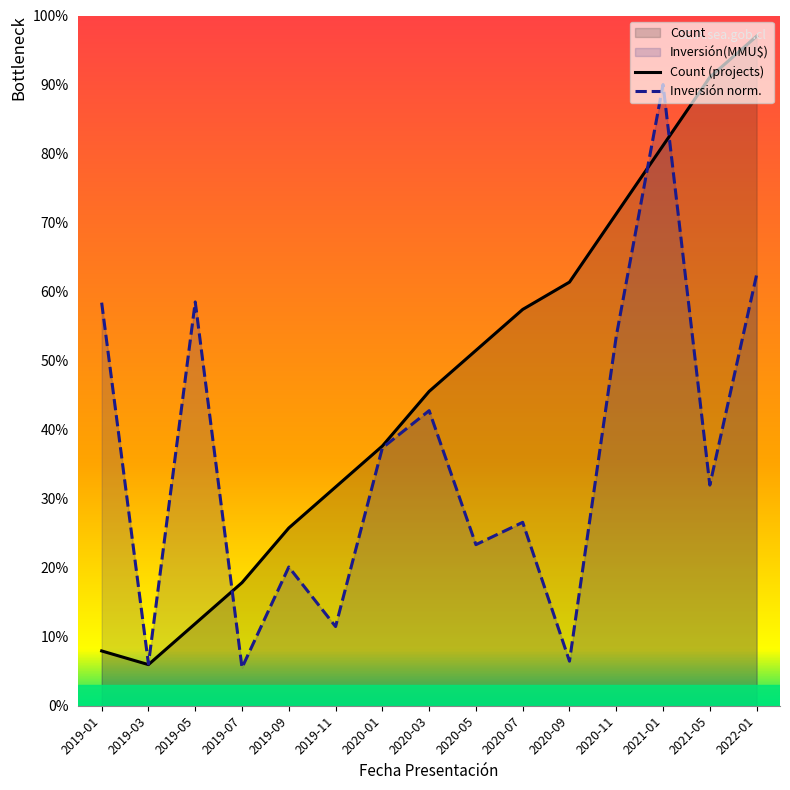

What is the total value across all series at 2019-01?

66.3